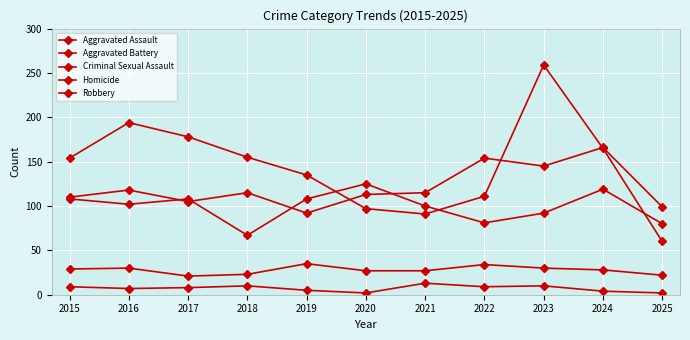

Where is the first local minimum for Aggravated Assault?

2017